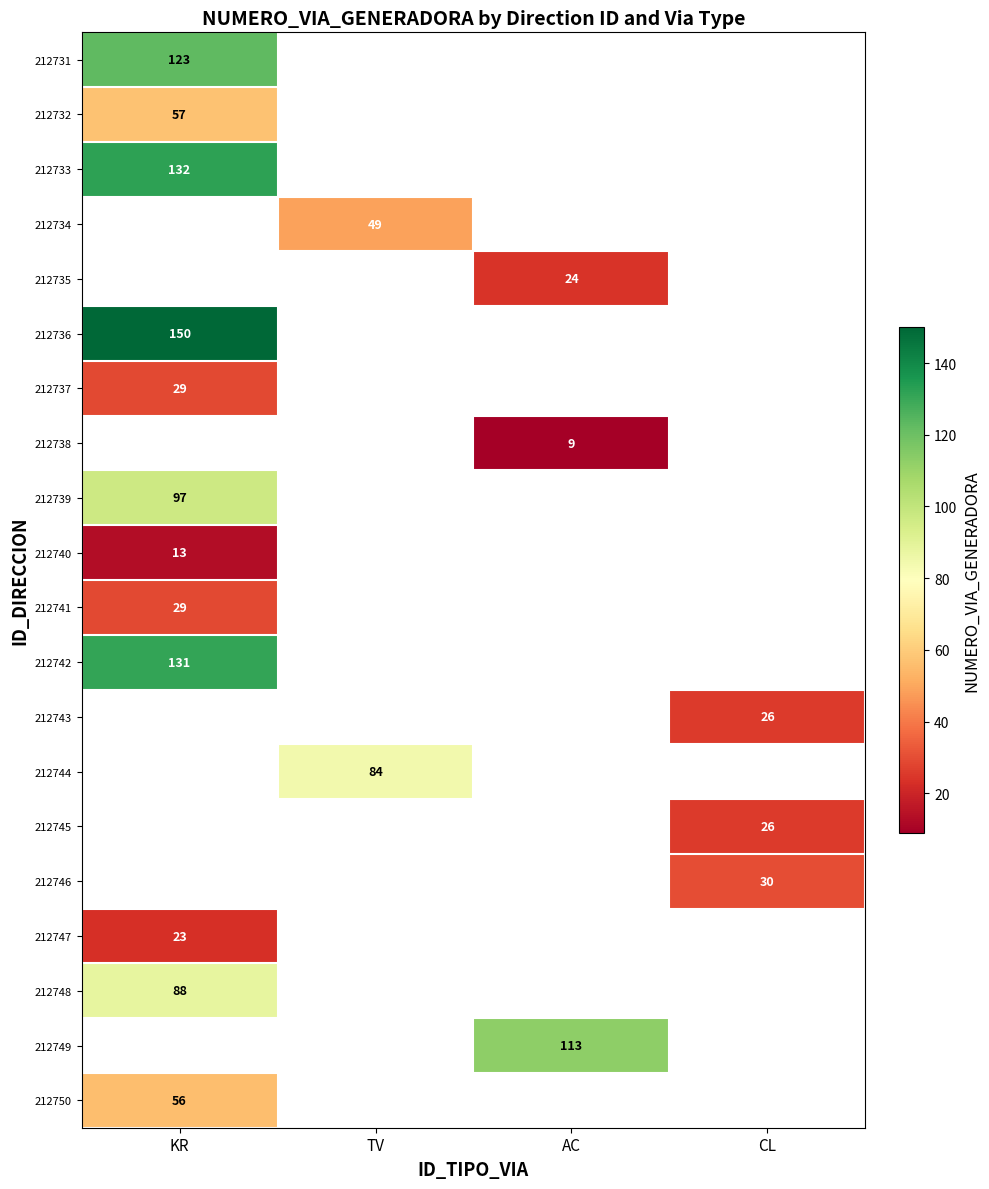

Is it true that 212742 equals 84 at KR?

False